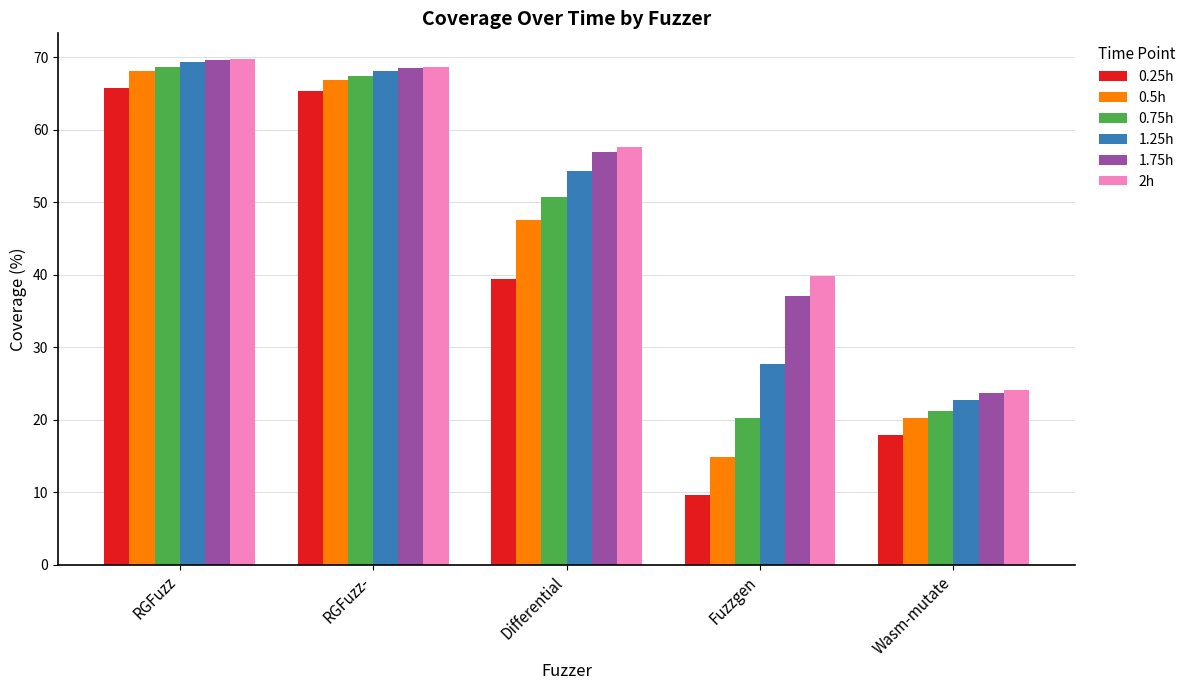

The value of 1.25h at Wasm-mutate is 22.7. True or false?

True